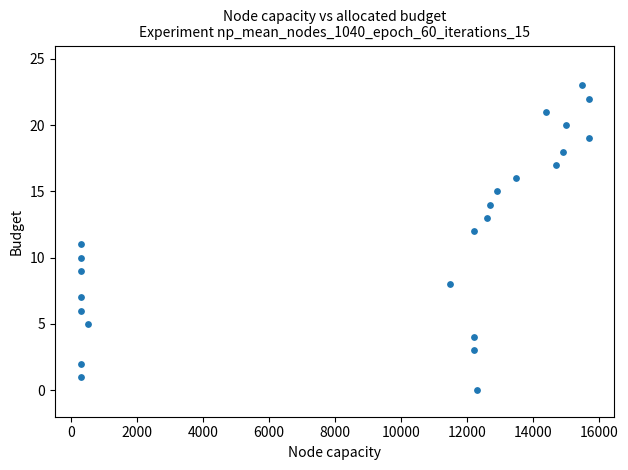

What is the range of Y values (max minus min)?

23